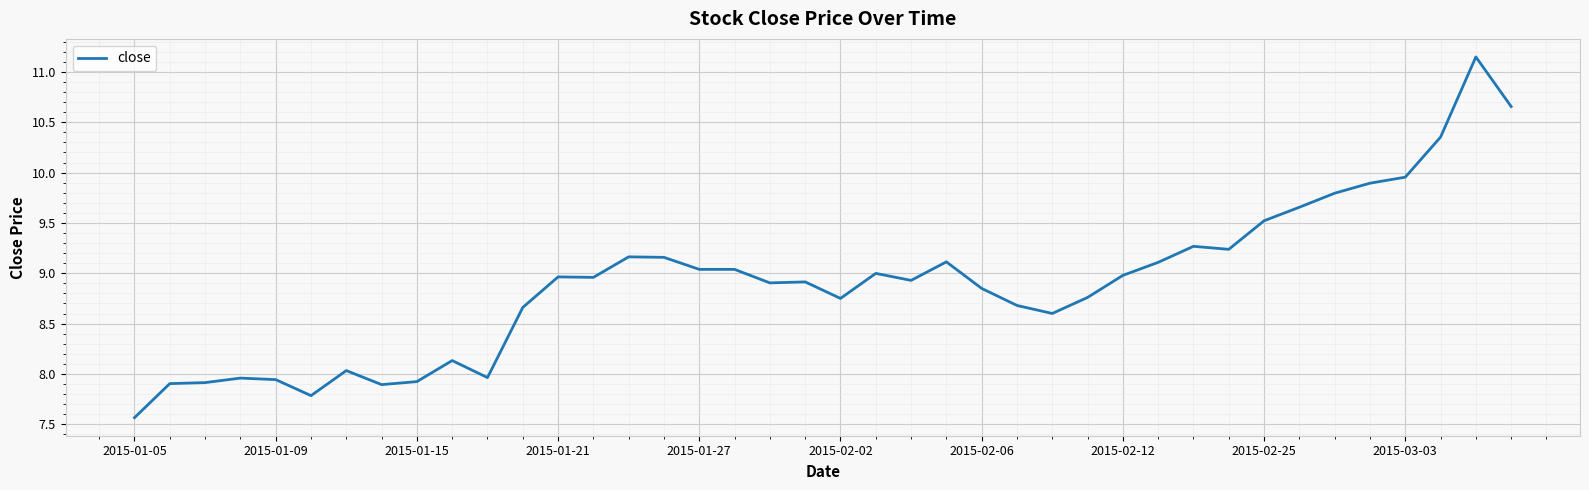

What is the minimum value shown in the chart?

7.6